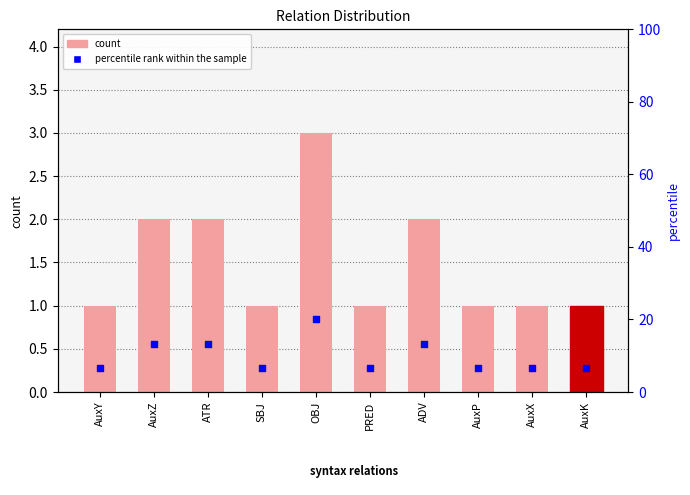

What are all the series names shown in the legend?

count, percentile rank within the sample